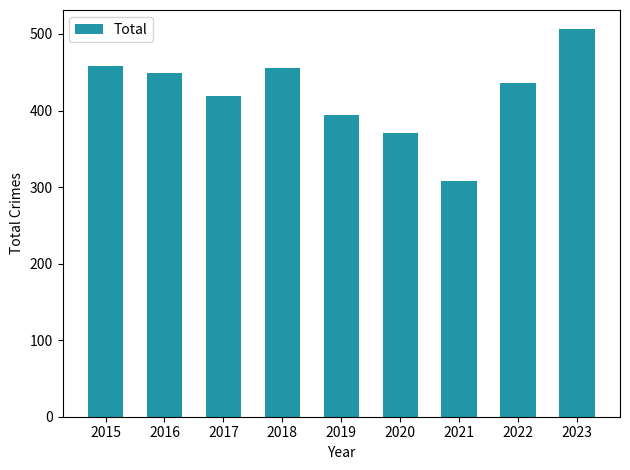

Approximately how many times larger is the value at 2019 compared to 2021?

1.3